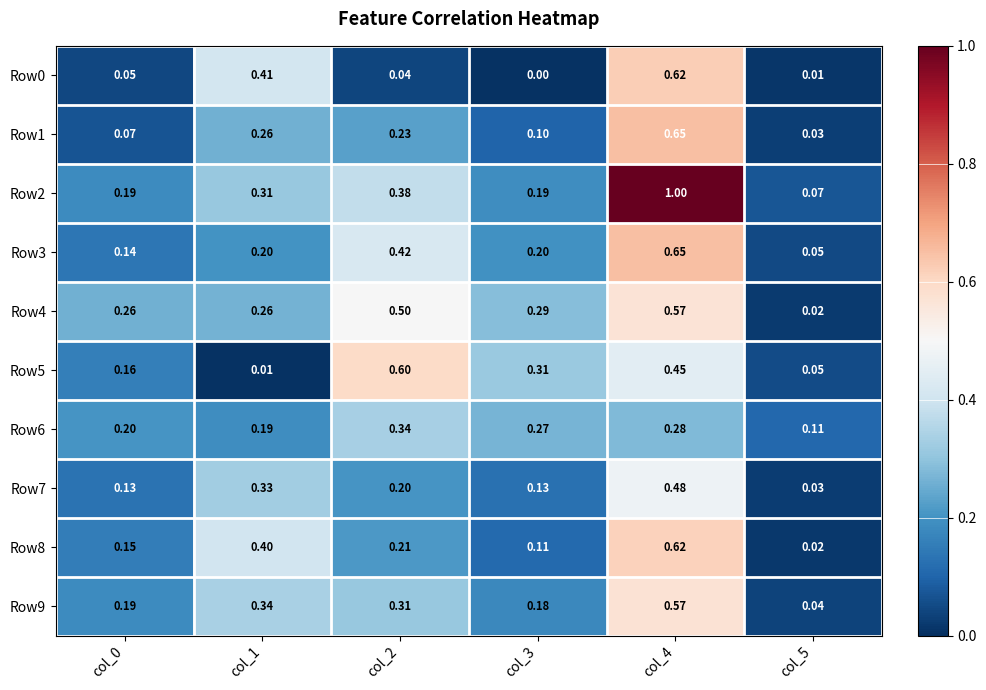

Is the value of Row9 at col_2 greater than the value of Row6 at col_3?

Yes